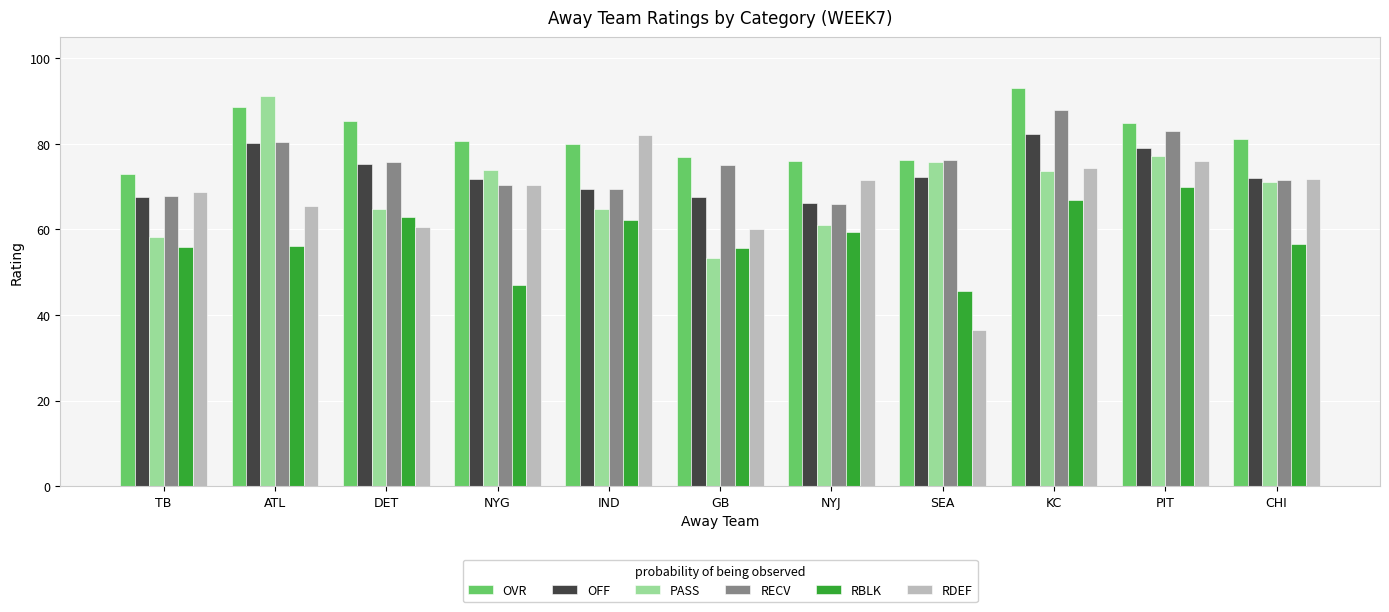

How many categories are shown in the chart?

11